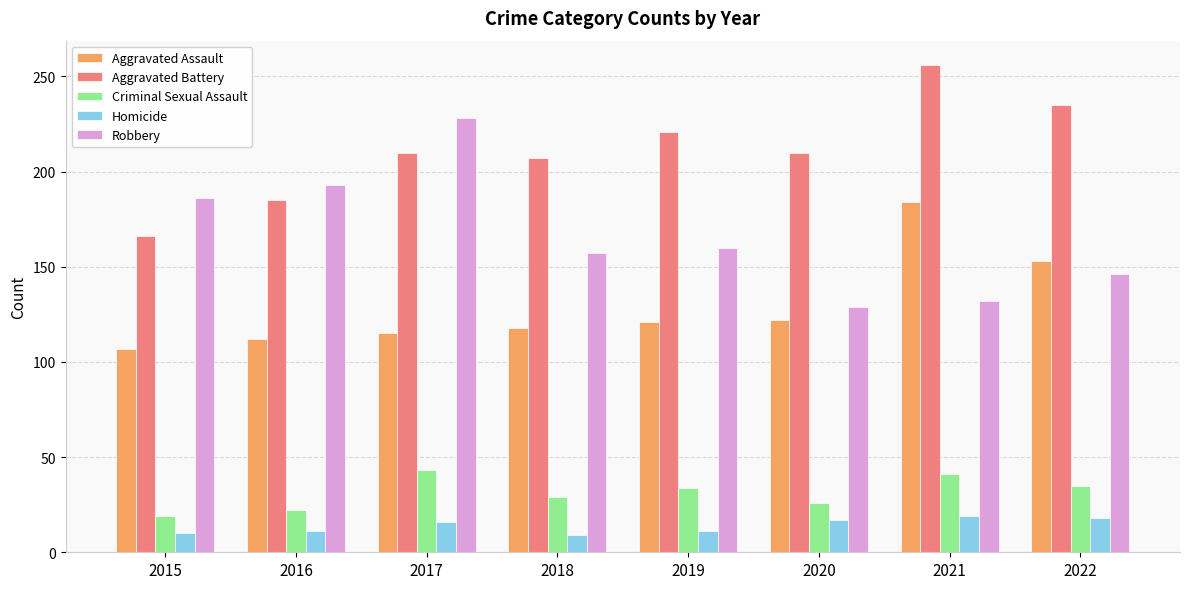

At 2019, list the series in order from smallest to largest.

Homicide, Criminal Sexual Assault, Aggravated Assault, Robbery, Aggravated Battery